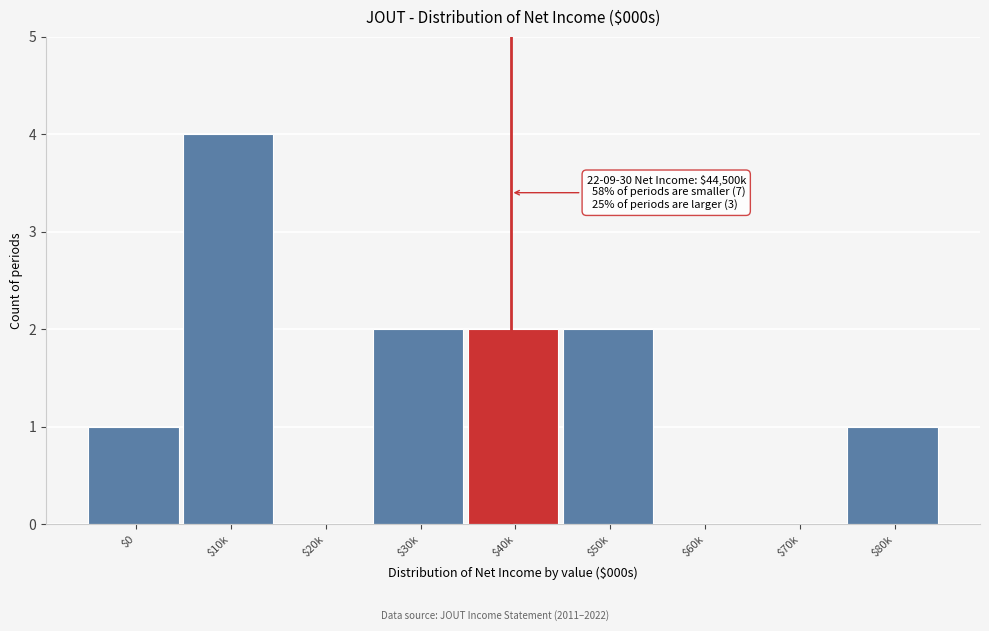

Which label corresponds to the largest value in the chart?

$10k